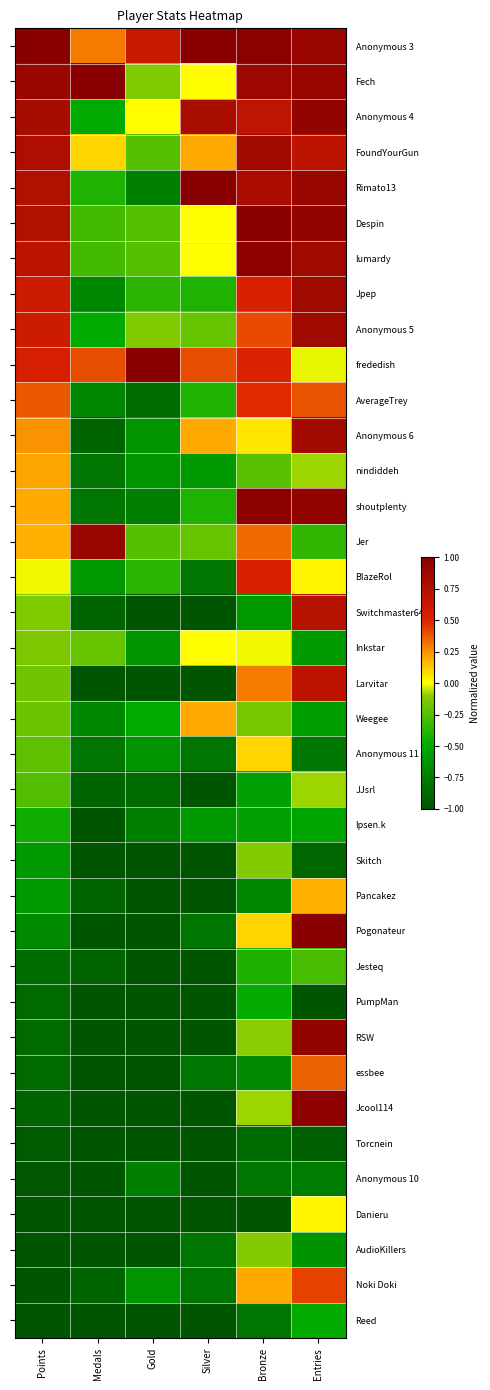

At how many categories does at least one series exceed 0?

6